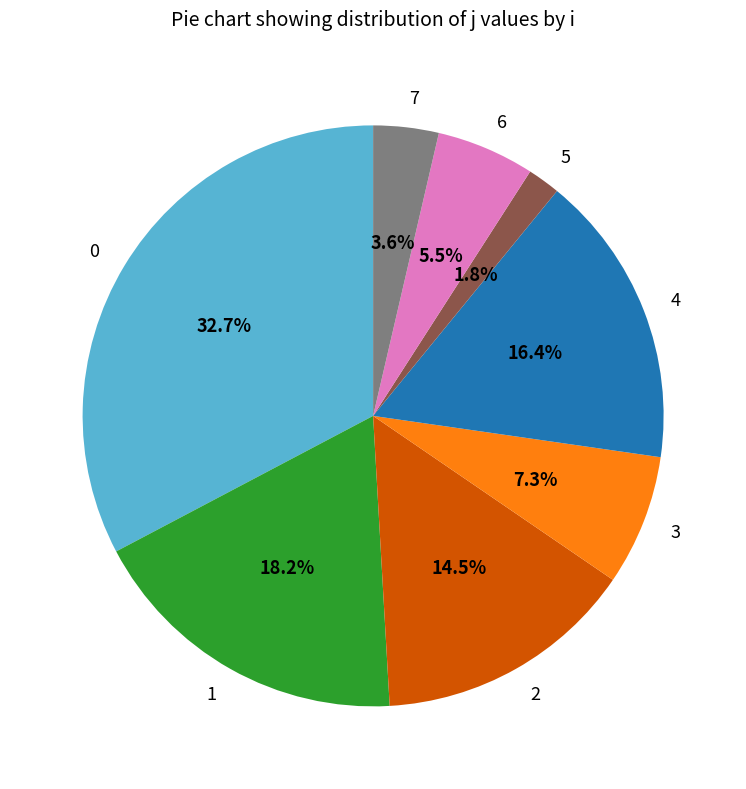

Is there any slice that represents more than half of the pie?

No